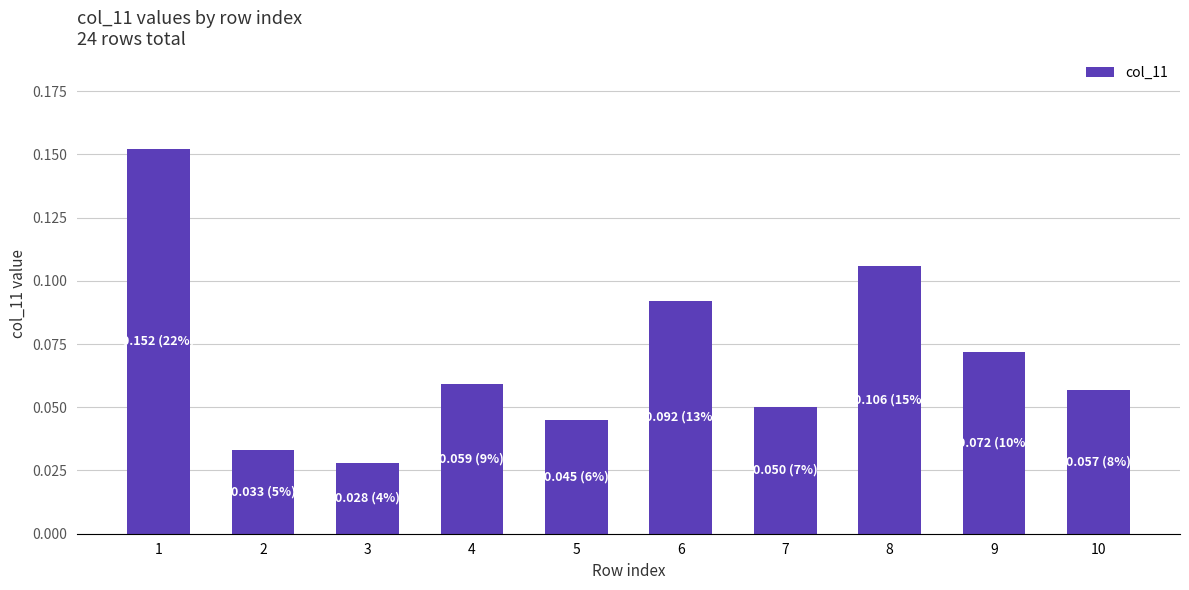

At which category does the chart reach its minimum across all series?

3